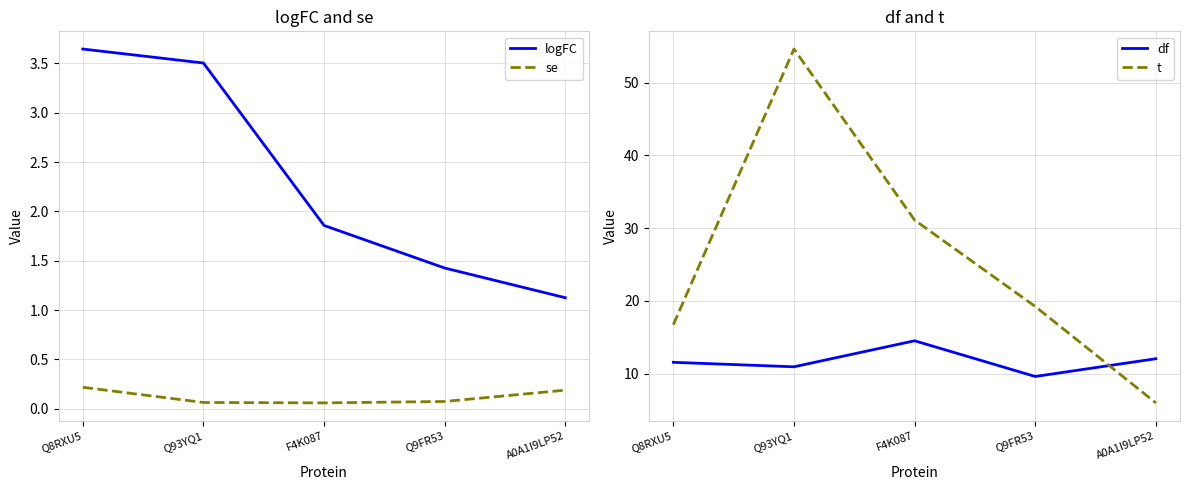

At which label does t reach its peak?

Q93YQ1